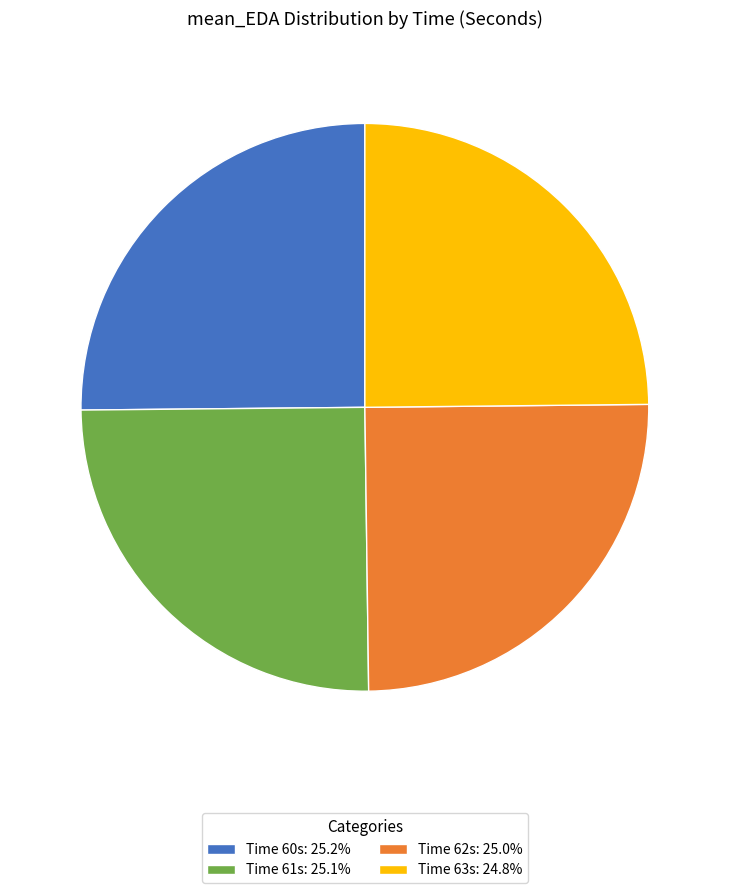

Does any single category account for the majority?

No